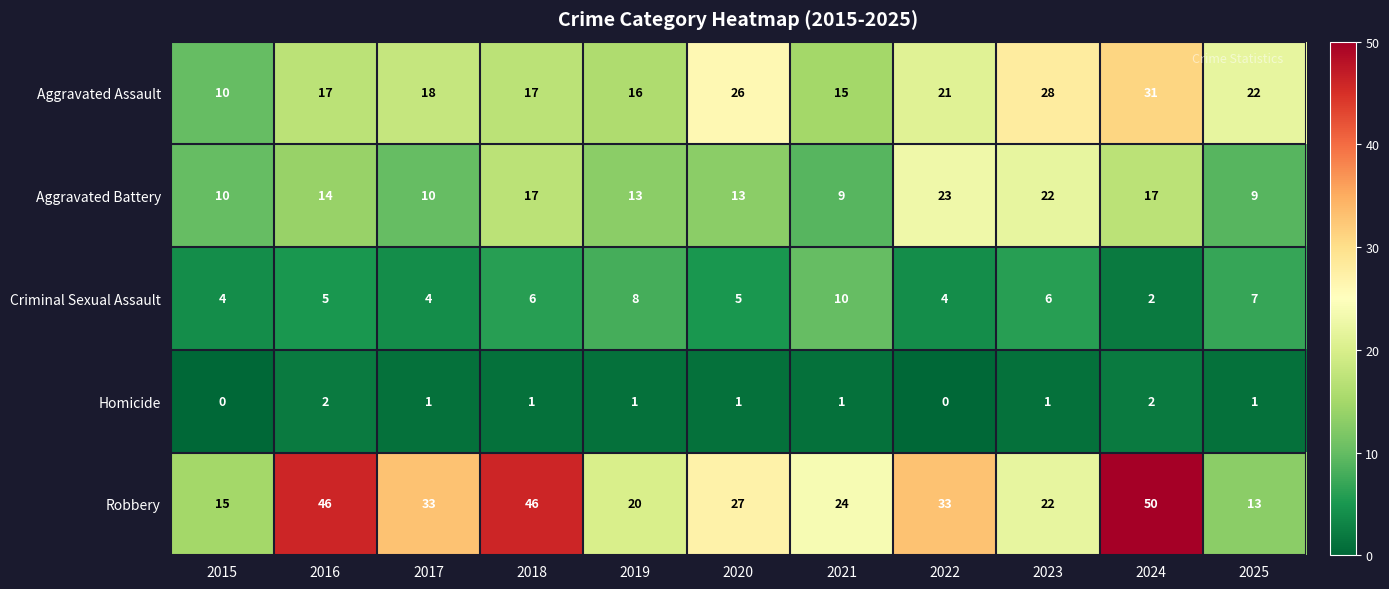

How many values in the Aggravated Battery series are below 13?

4